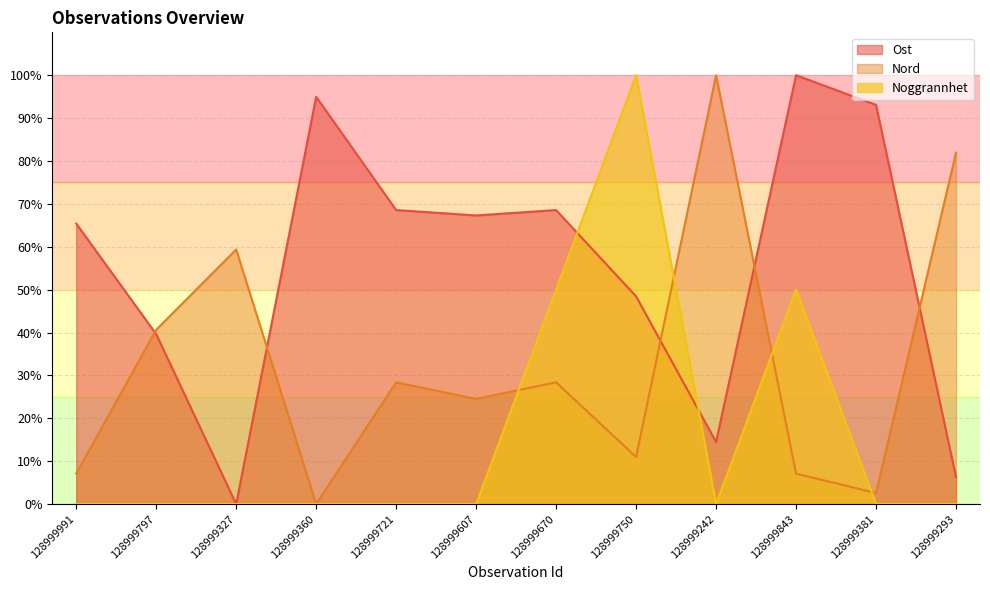

What is the difference between the maximum and minimum values in the Ost series?

100.0